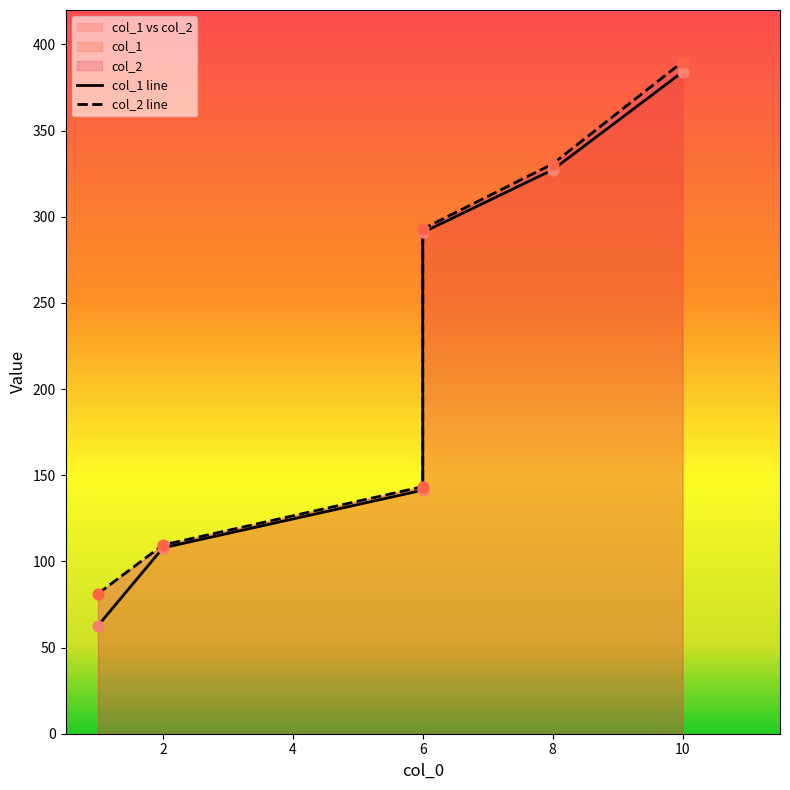

At how many categories does at least one series exceed 143?

4